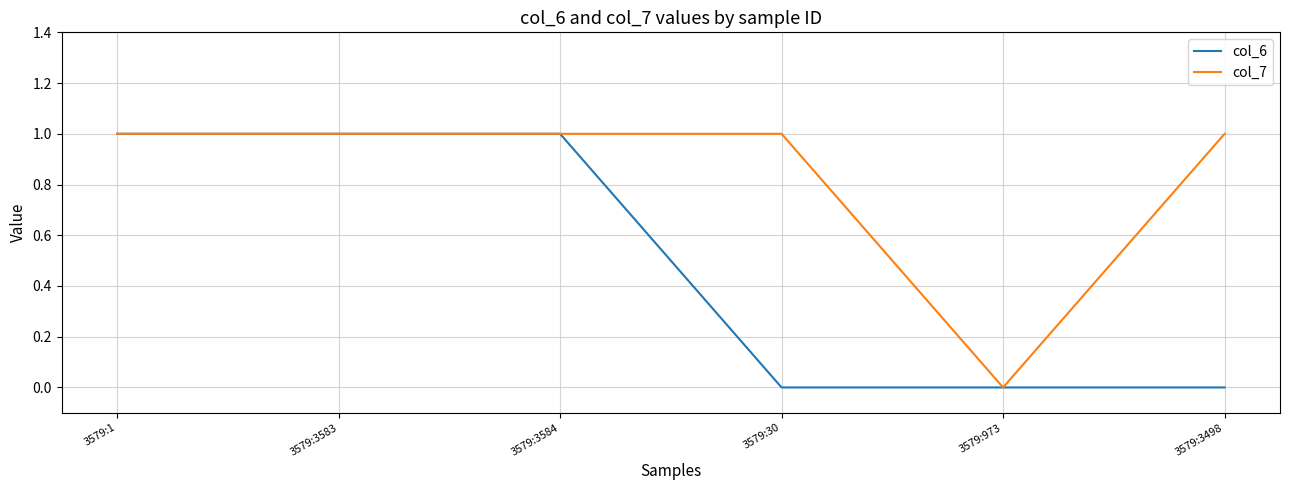

Which series has the largest total across all categories?

col_7